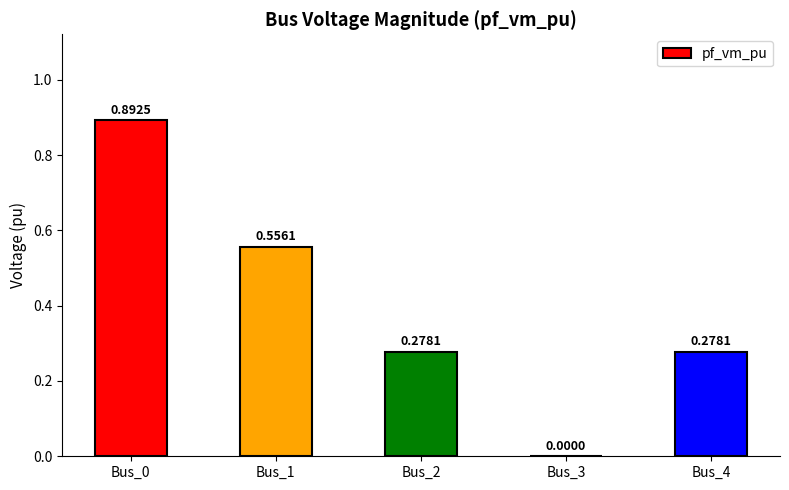

What is the sum of all values?

2.0